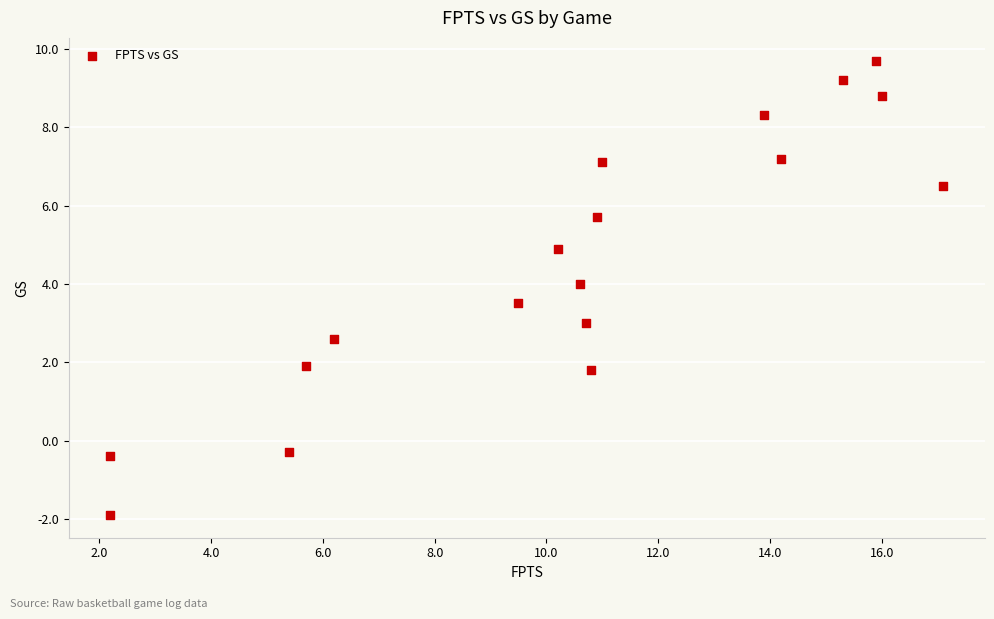

What is the range of Y values (max minus min)?

11.6